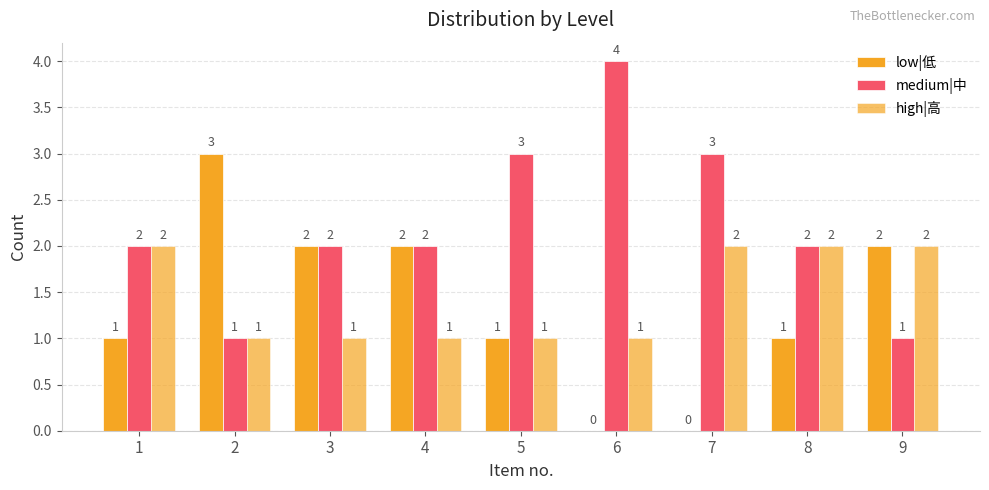

Reading left to right, list all the values displayed in this chart.

low|低: 1=1	2=3	3=2	4=2	5=1	6=0	7=0	8=1	9=2
medium|中: 1=2	2=1	3=2	4=2	5=3	6=4	7=3	8=2	9=1
high|高: 1=2	2=1	3=1	4=1	5=1	6=1	7=2	8=2	9=2